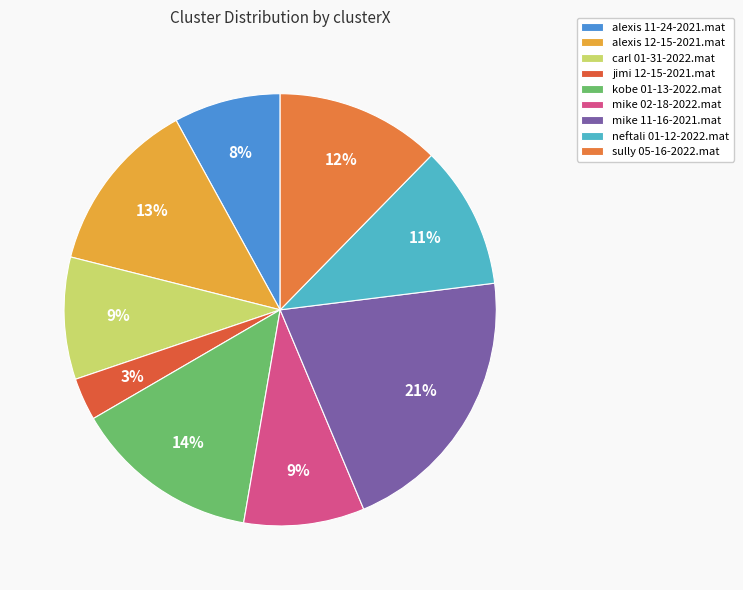

Is there any slice that represents more than half of the pie?

No